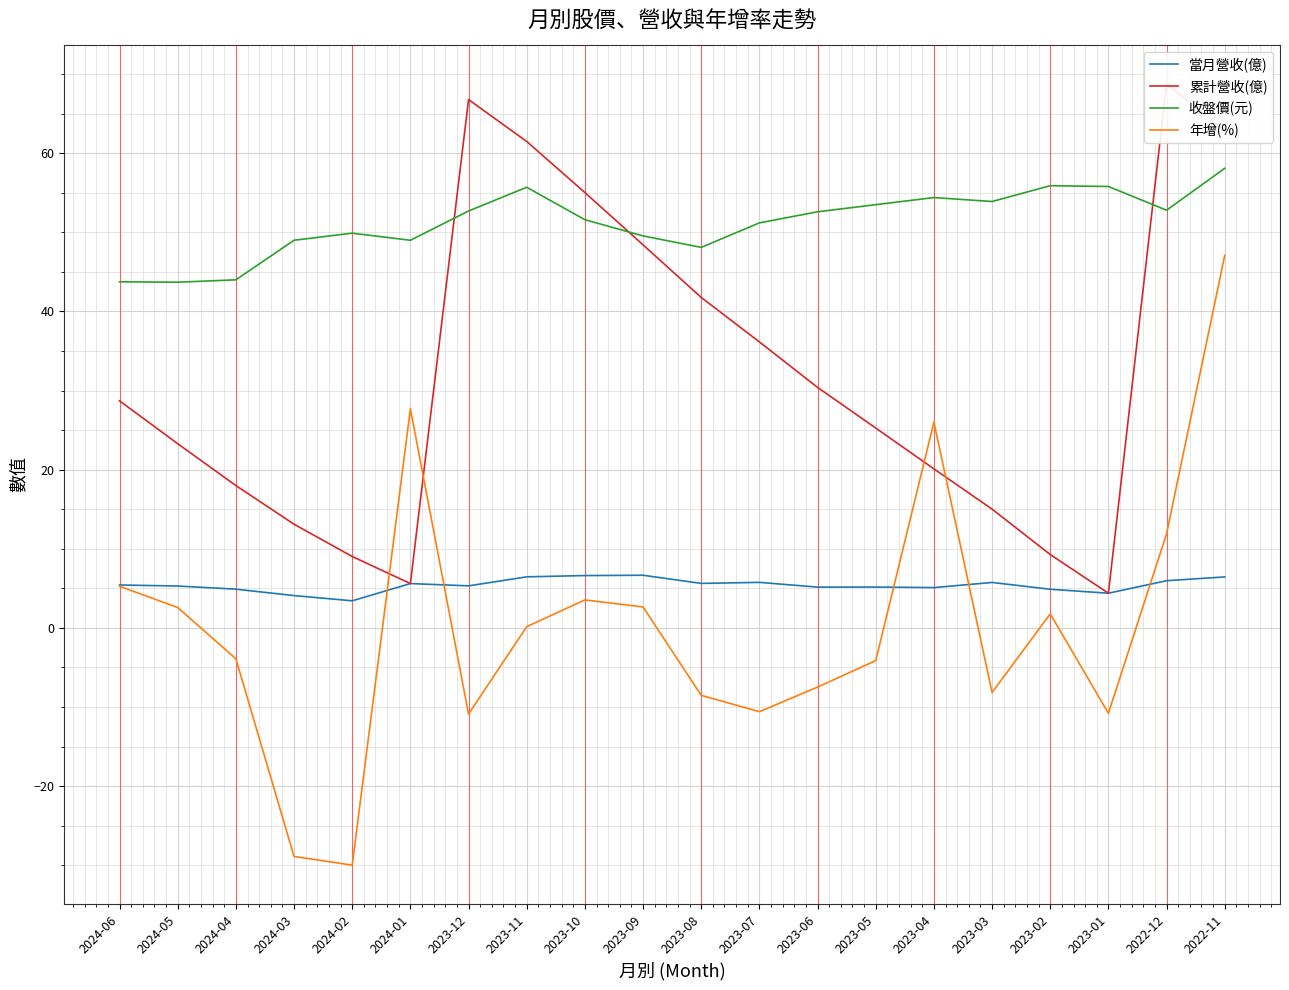

True or false: 當月營收(億) and 收盤價(元) cross at least once.

False